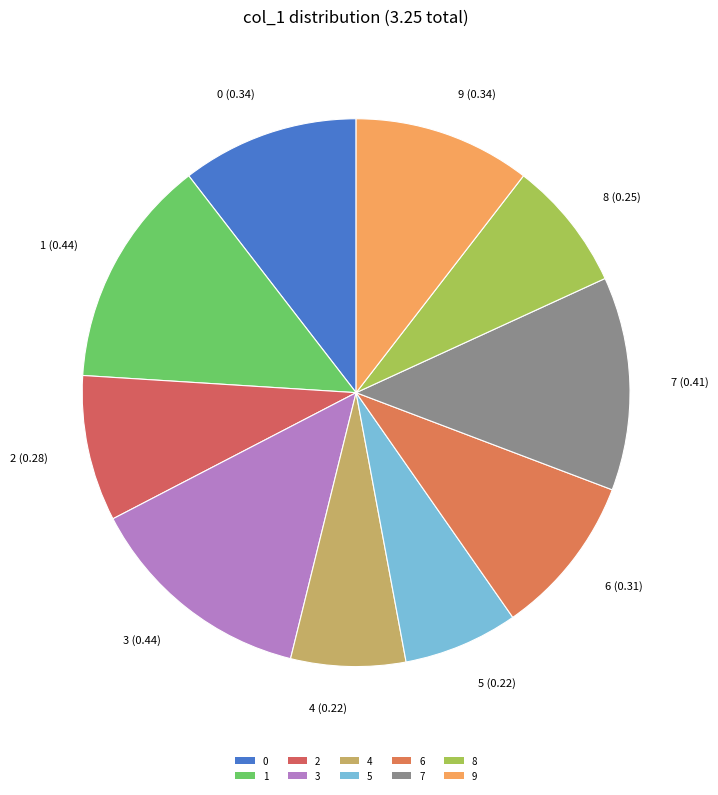

Which has a higher value, 9 or 6?

9